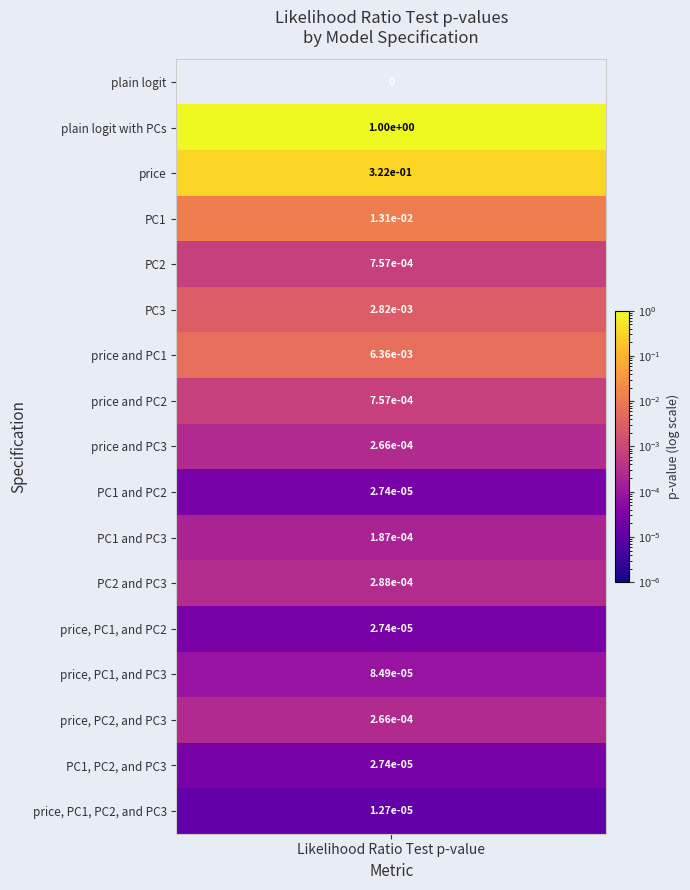

Reading right to left, transcribe all the data shown in this chart.

price, PC1, PC2, and PC3=0.0	PC1, PC2, and PC3=0.0	price, PC2, and PC3=0.0	price, PC1, and PC3=0.0	price, PC1, and PC2=0.0	PC2 and PC3=0.0	PC1 and PC3=0.0	PC1 and PC2=0.0	price and PC3=0.0	price and PC2=0.0	price and PC1=0.0	PC3=0.0	PC2=0.0	PC1=0.0	price=0.3	plain logit with PCs=1.0	plain logit=0.0